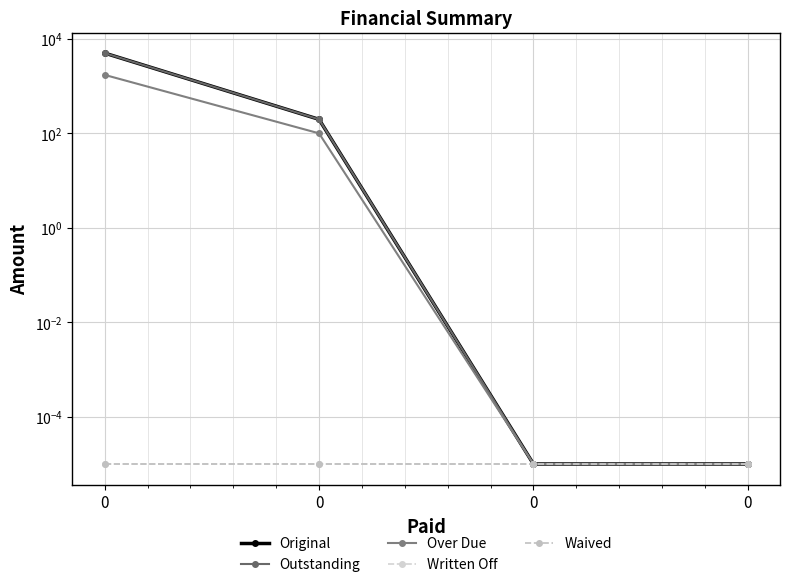

True or false: Over Due and Original cross at least once.

False